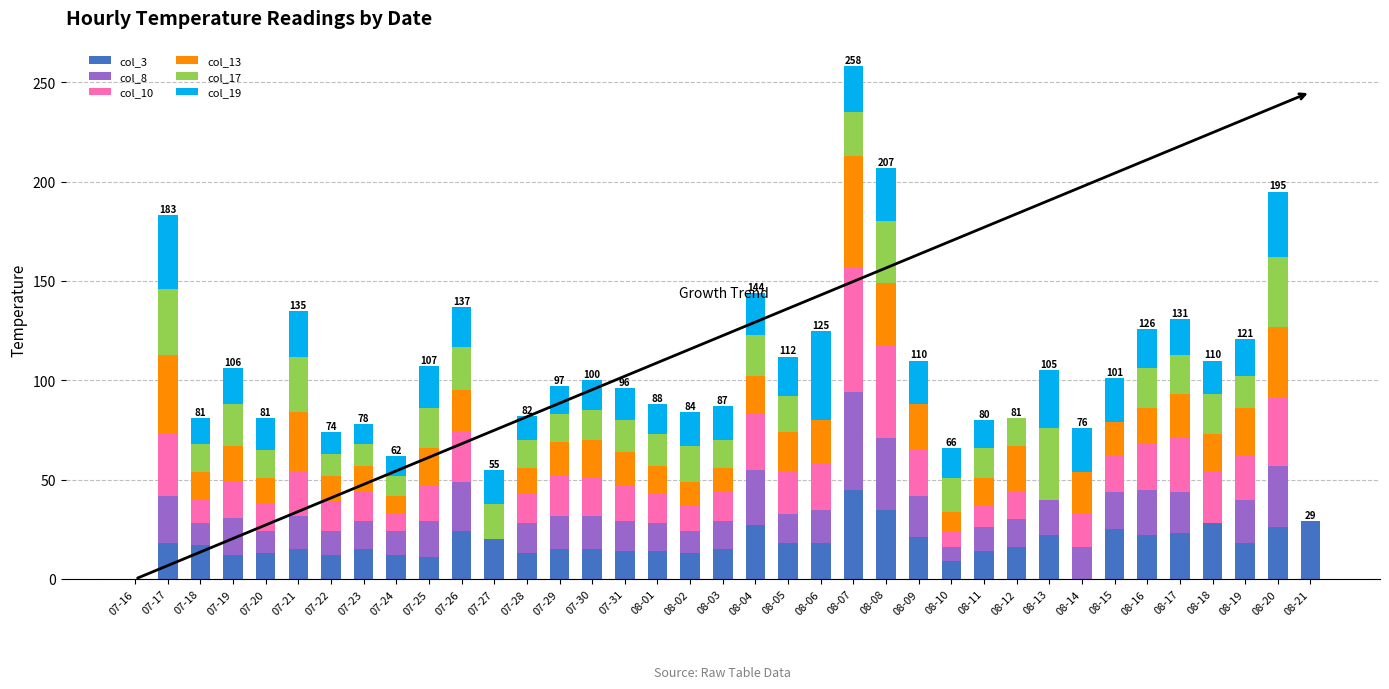

Is it true that col_3 equals 50 at 08-21?

False